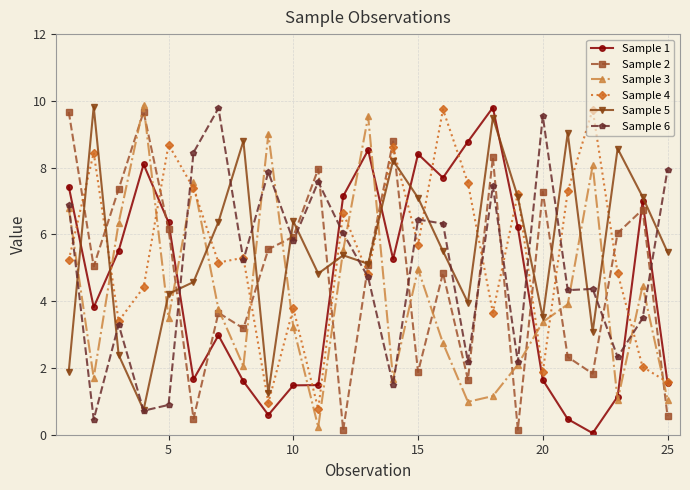

What is the greatest value displayed?

9.9